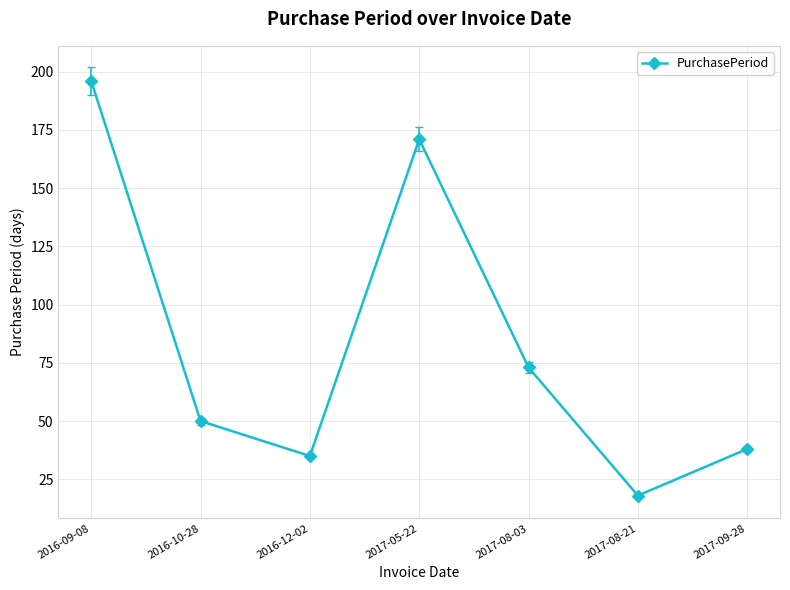

What is the change in value from 2016-12-02 to 2017-05-22?

+136